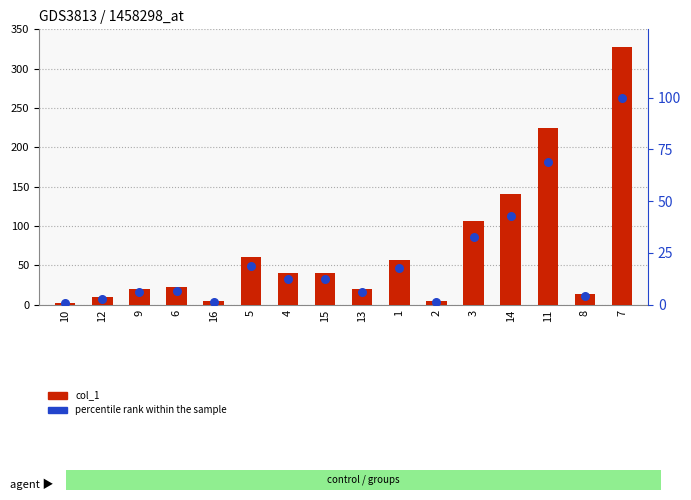

What are all the series names shown in the legend?

col_1, percentile rank within the sample